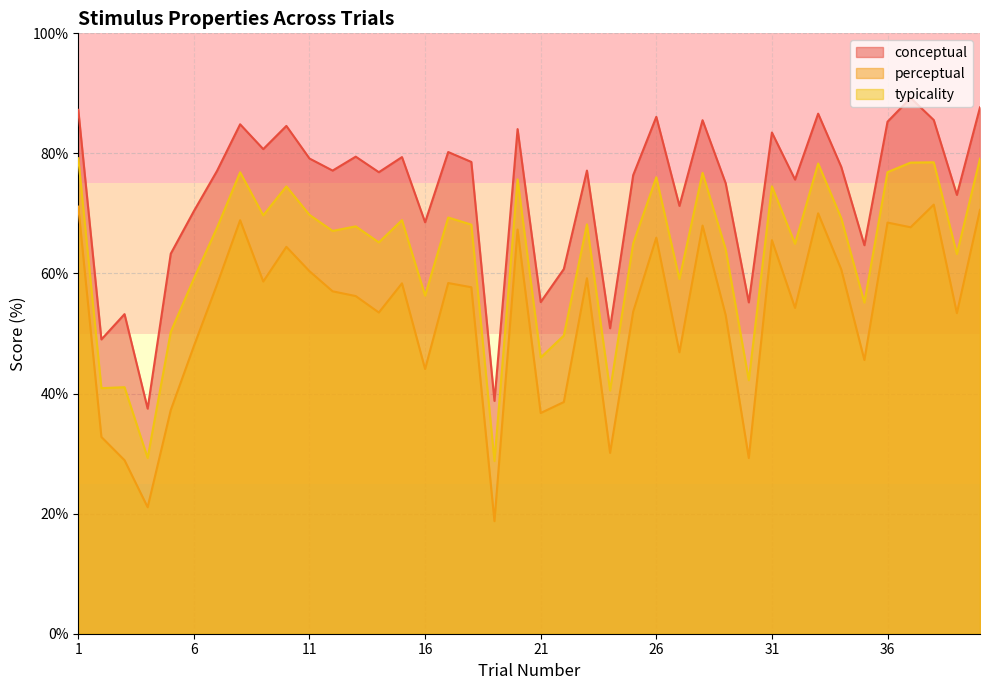

Which category has the highest value in the typicality series?

1